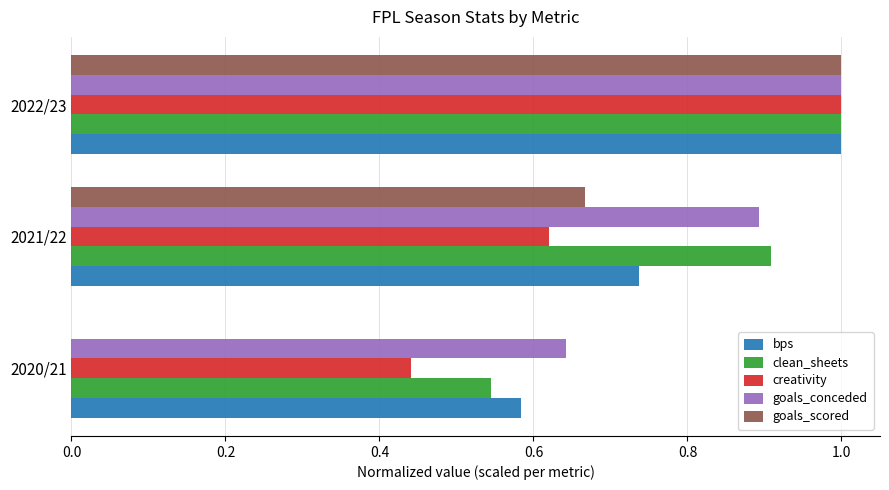

The bps series shows 0.4 at 2021/22. True or false?

False